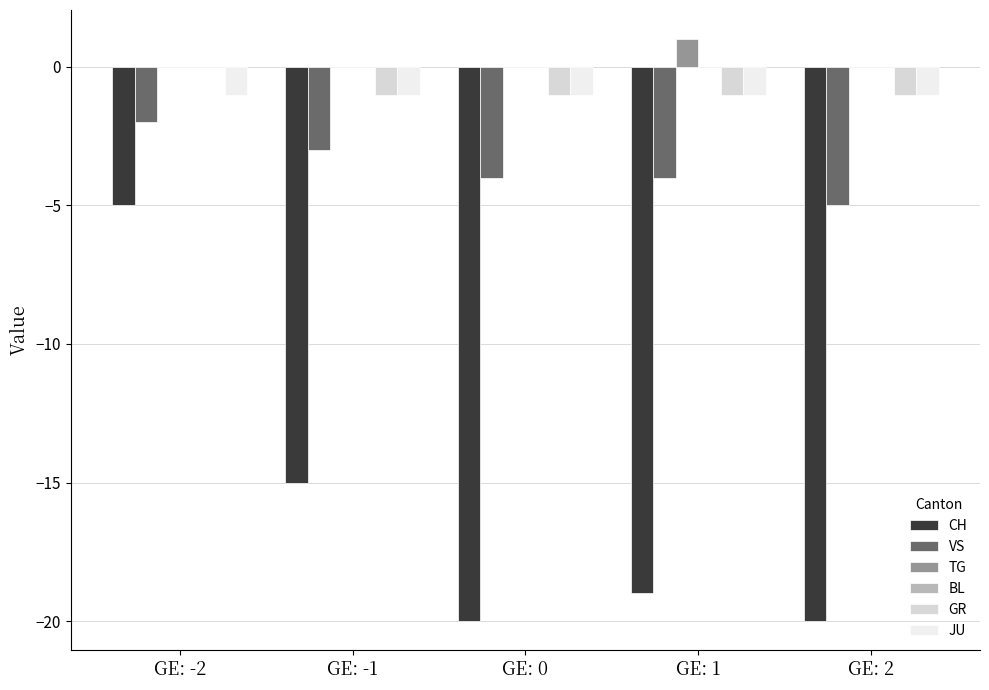

What is the total value across all series at GE: 1?

-24